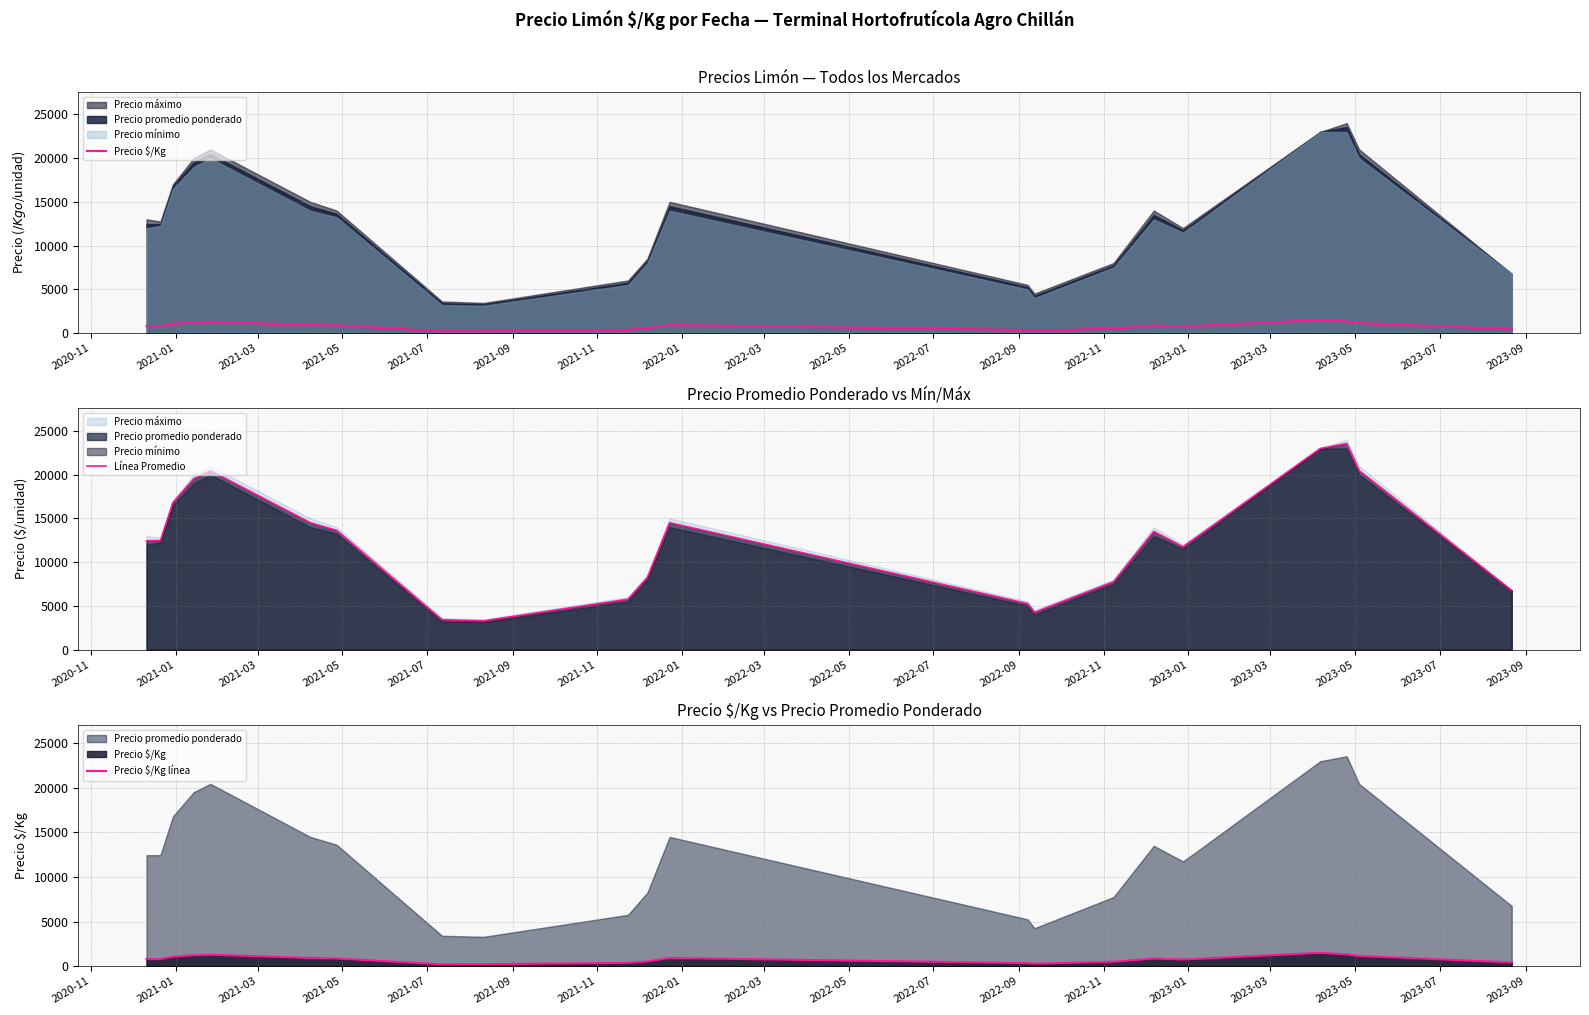

How many values in the Línea Promedio series exceed 12750?

10